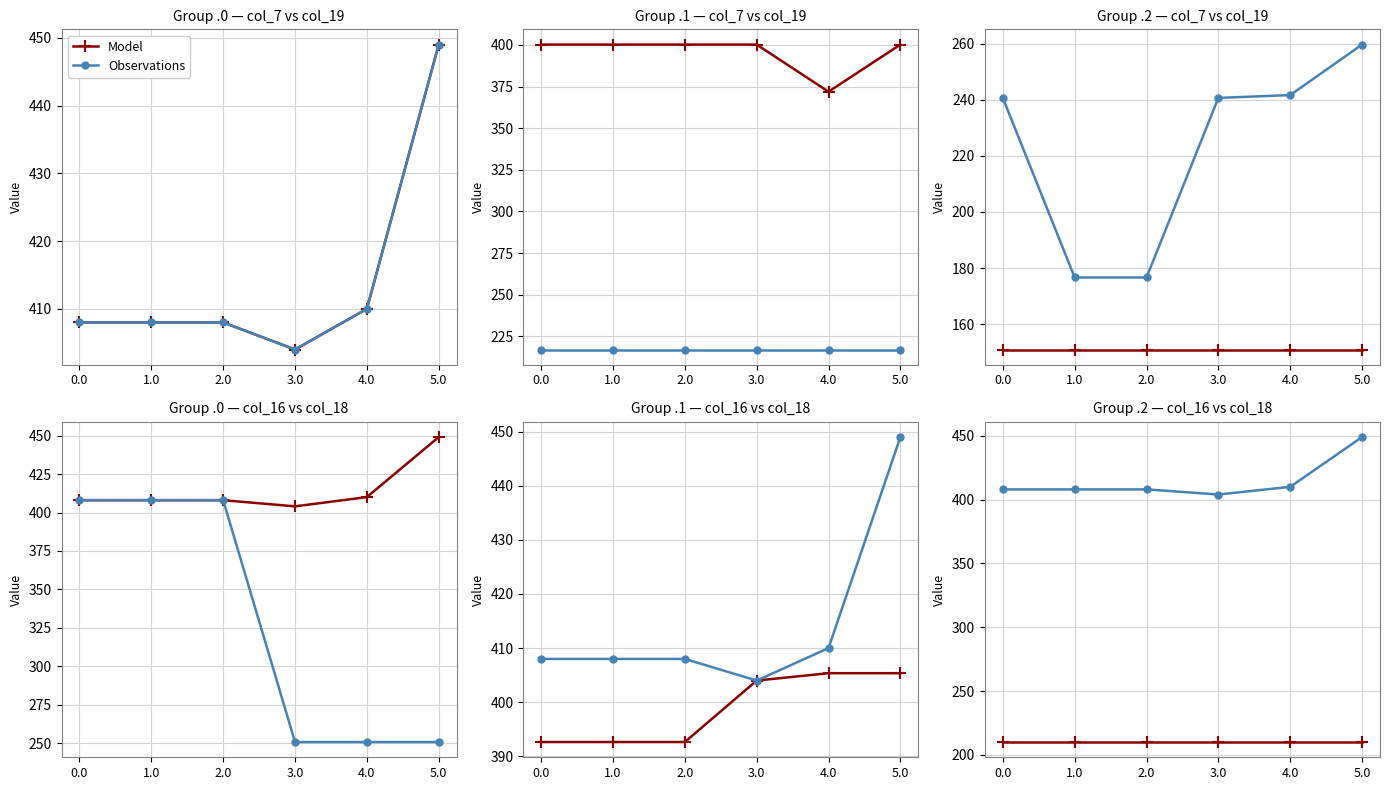

The value of Model at 5.0 is 210.0. True or false?

True